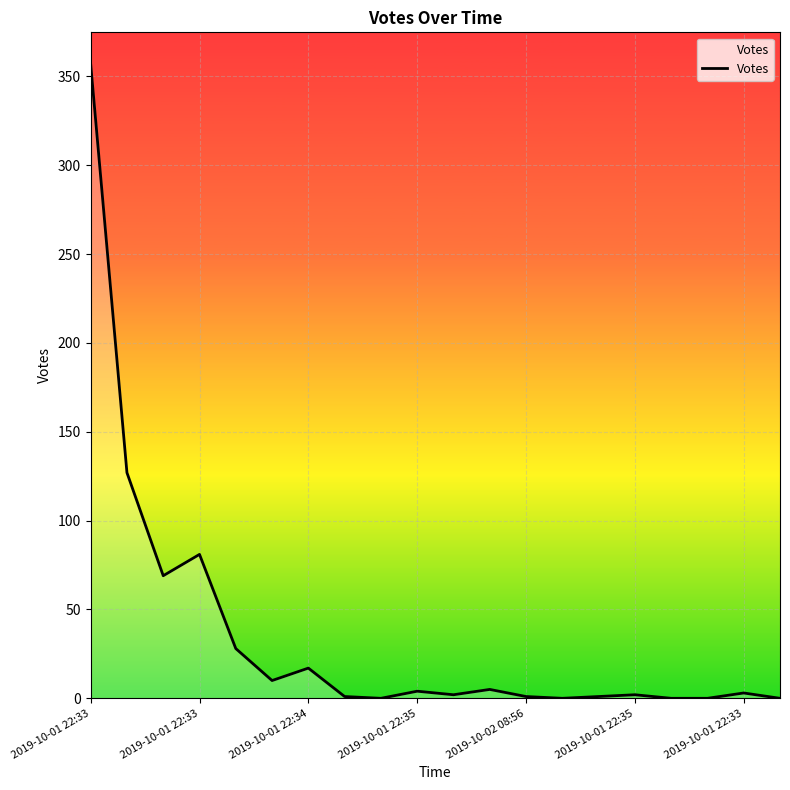

What is the maximum value shown in the chart?

357